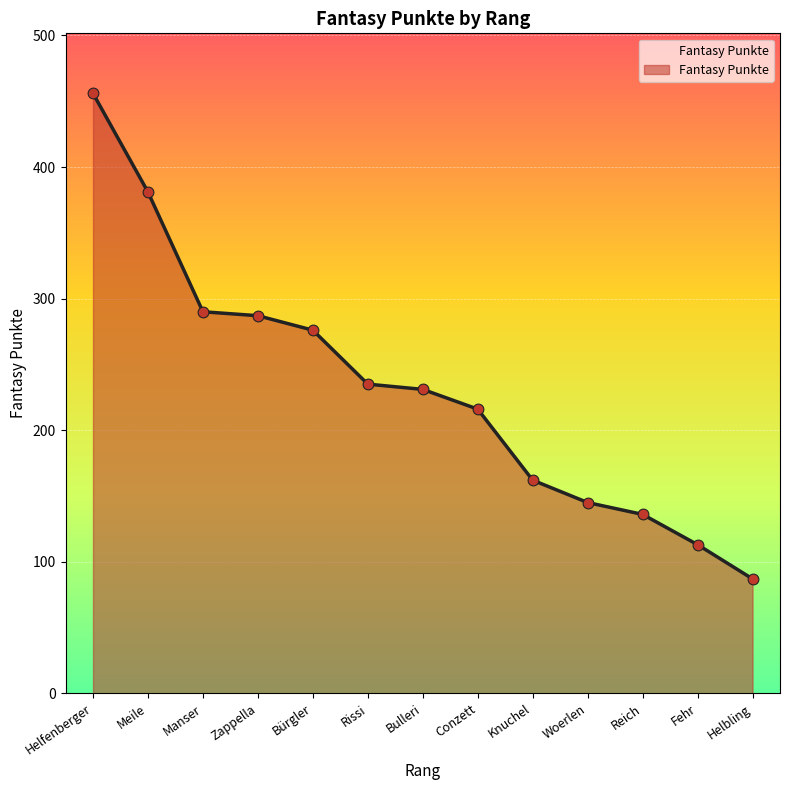

Which has a higher value, Zappella or Rissi?

Zappella